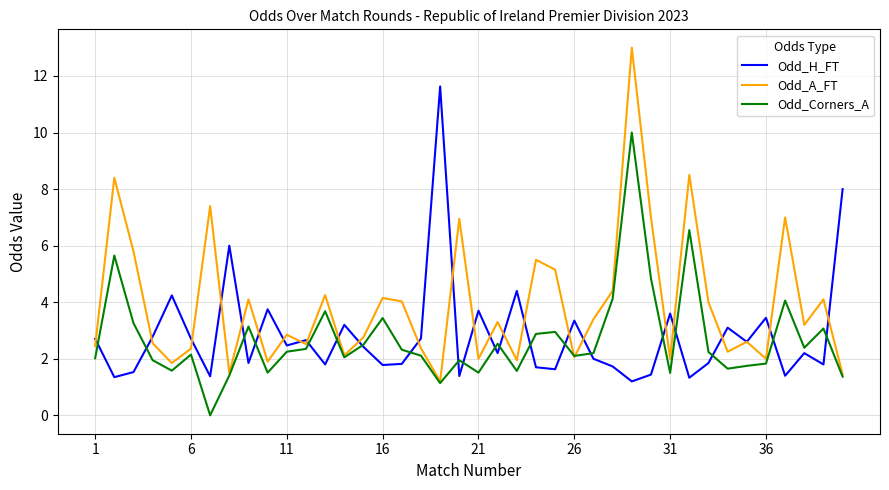

Does the chart have visible grid lines?

Yes